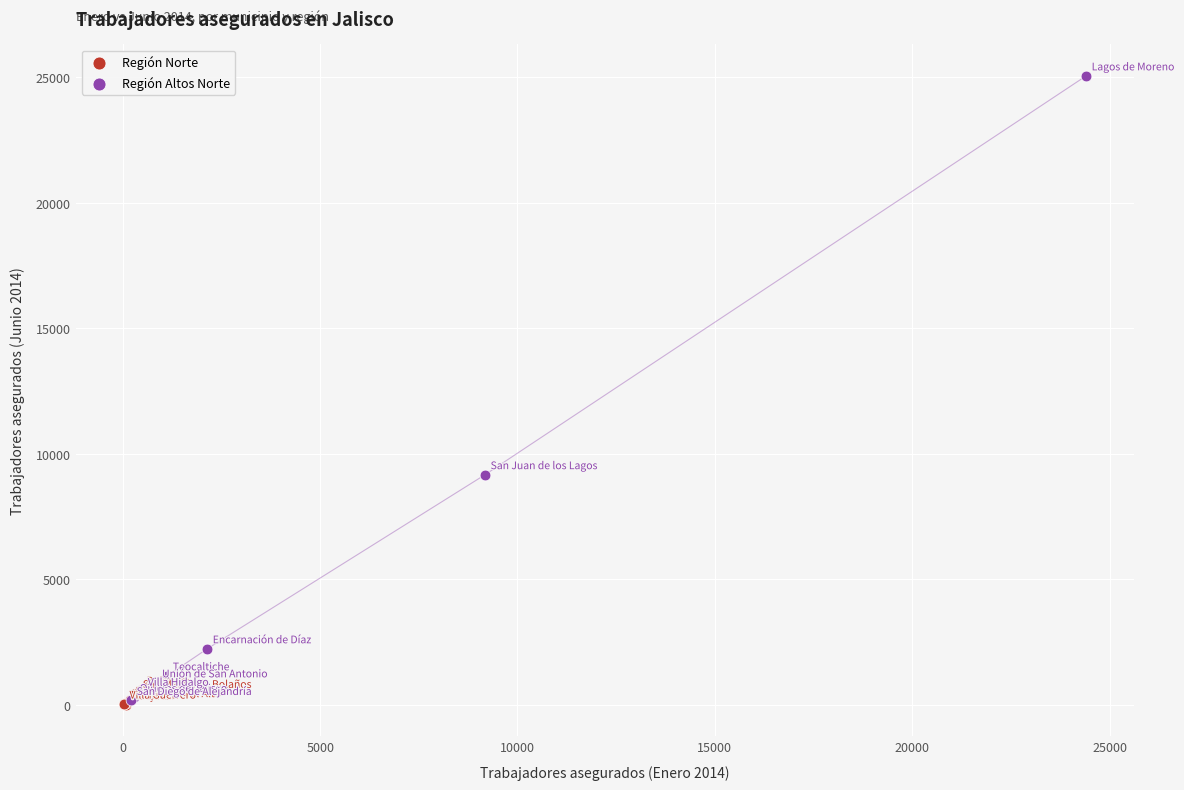

Which series contains the highest Y value?

Región Altos Norte